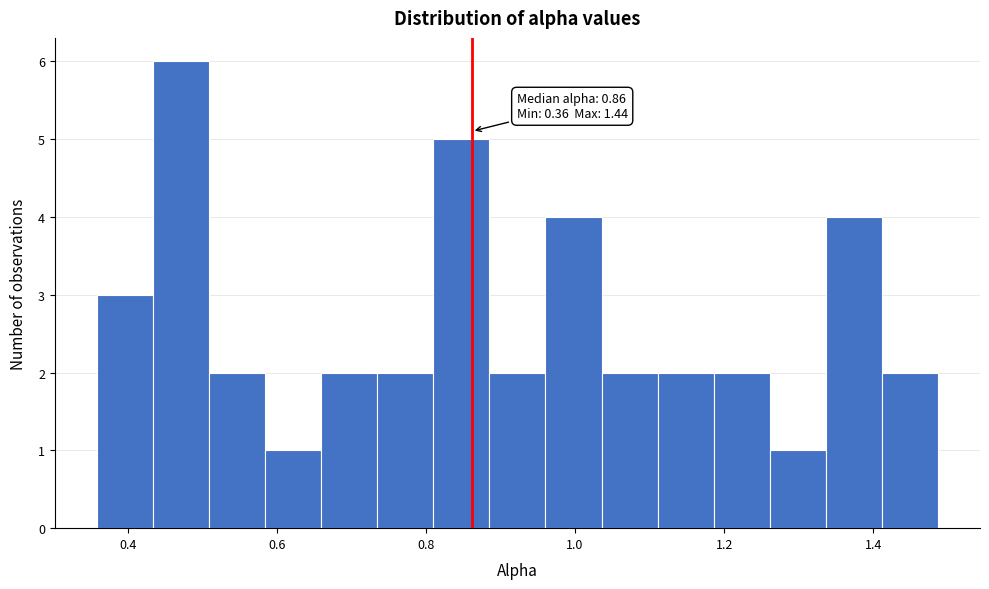

Around what value on the x-axis is the tallest bar? Give the approximate position of its centre, as read against the axis.

0.48